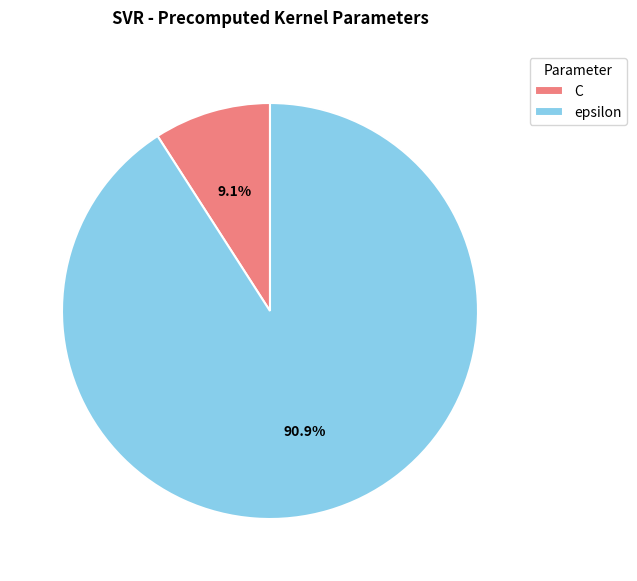

Is epsilon the majority of the pie?

Yes